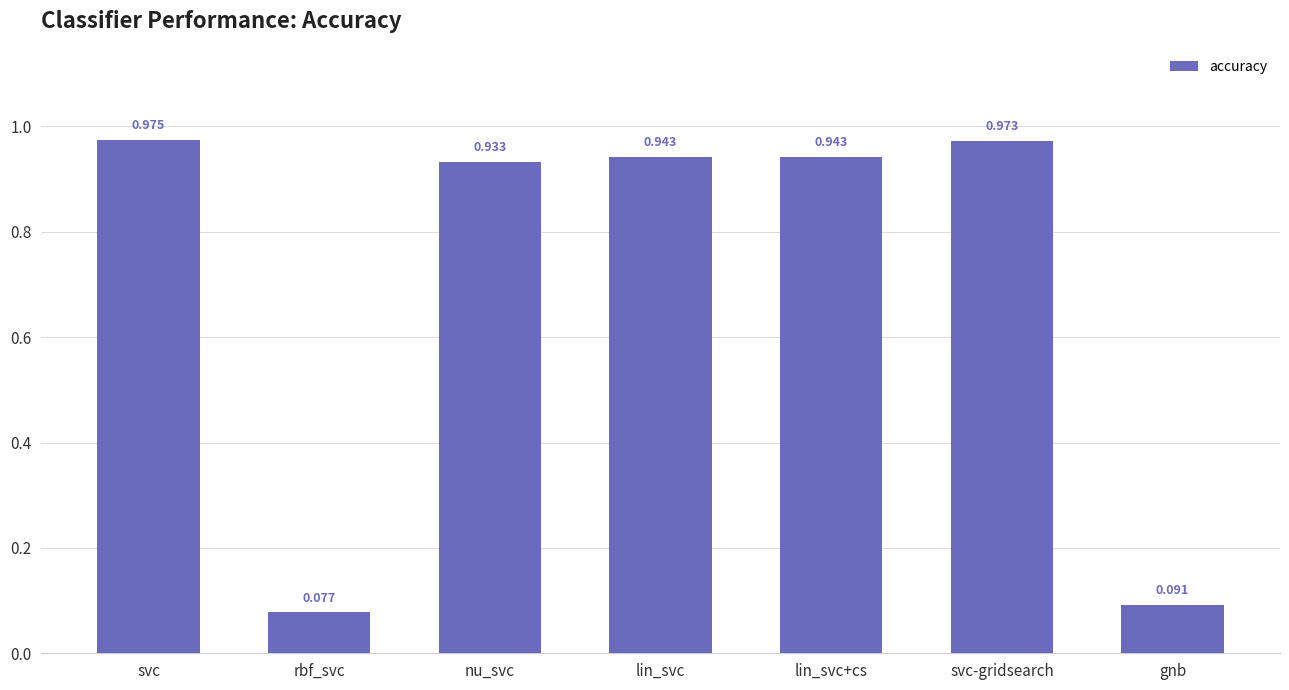

Which category has the highest value across all series?

svc